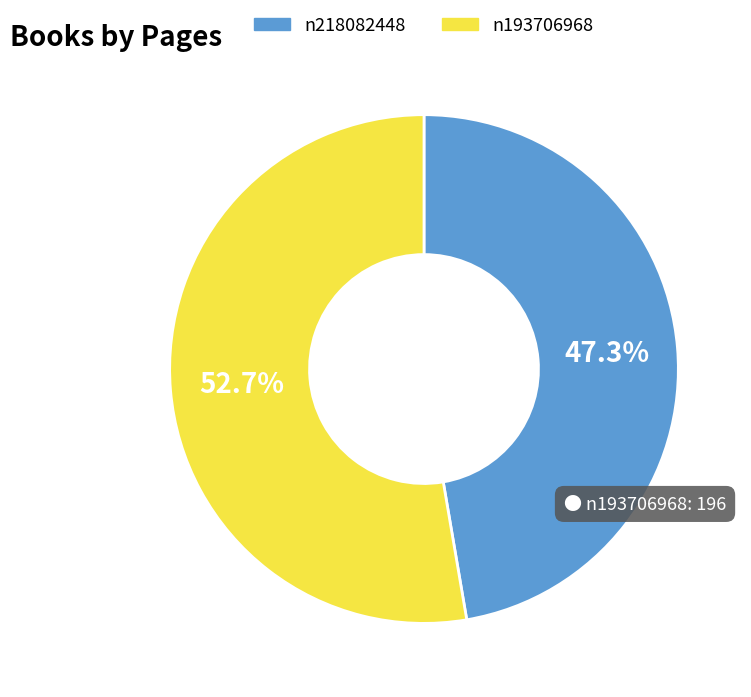

Rank the categories by value from lowest to highest.

n218082448, n193706968